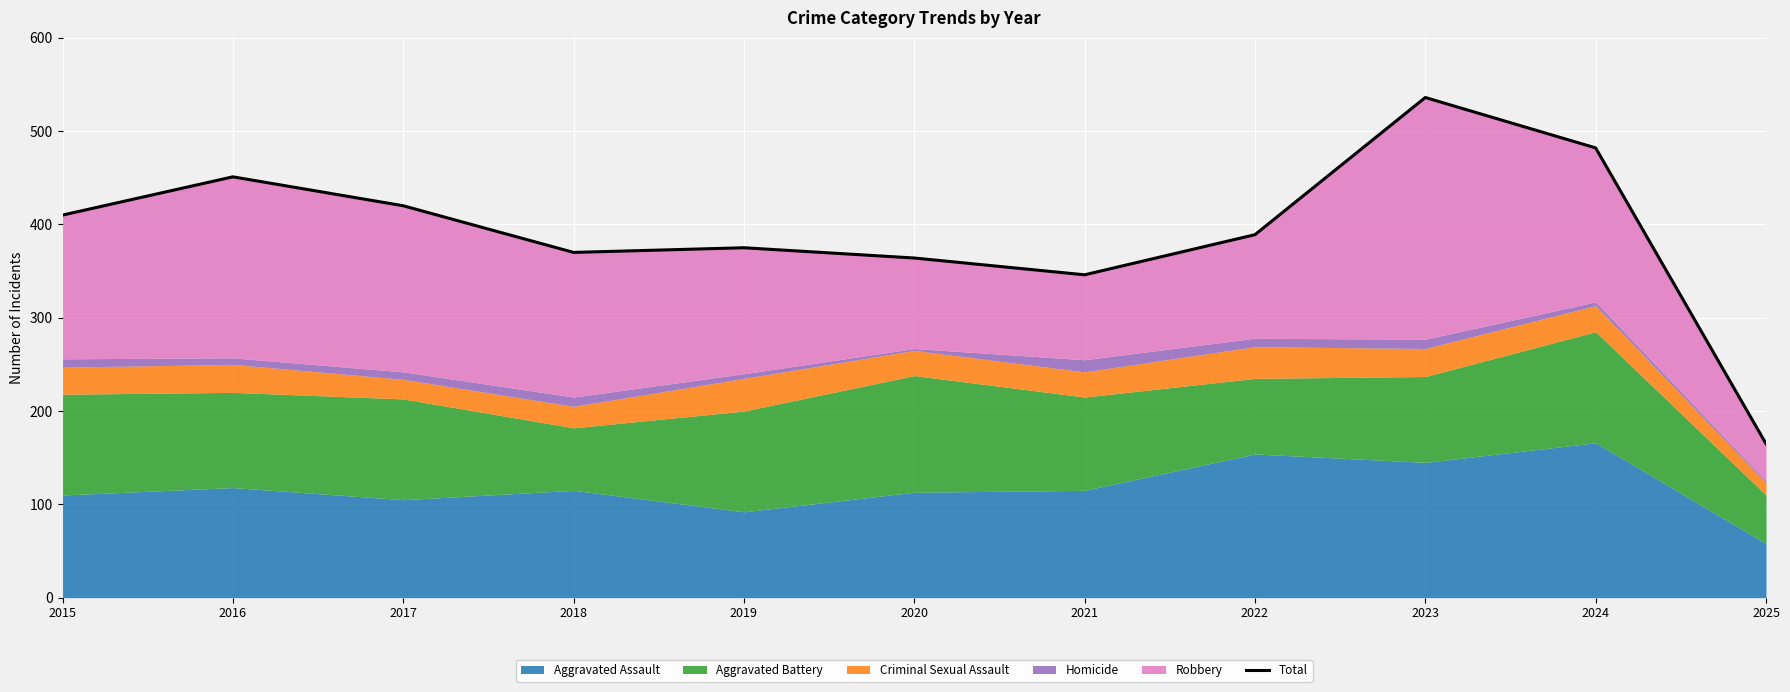

Between 2016 and 2023, which is larger?

2023